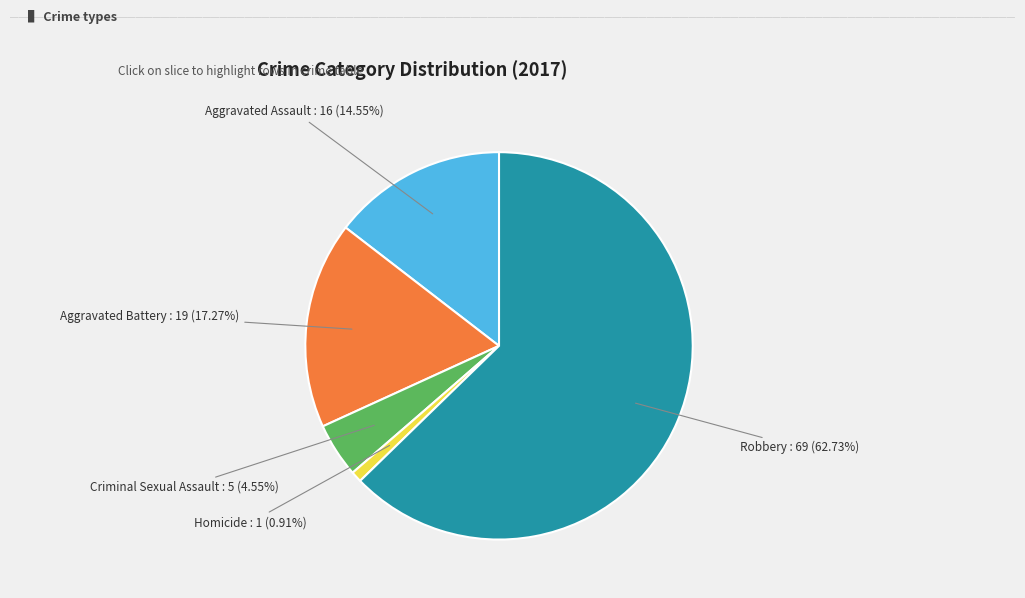

How many segments does this pie chart have?

5